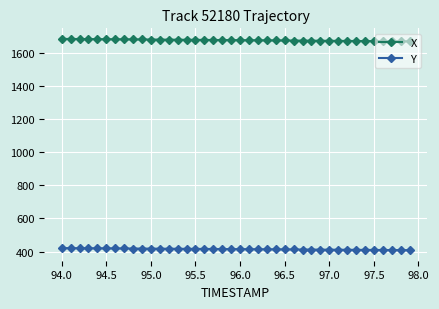

True or false: X and Y intersect in this chart.

False